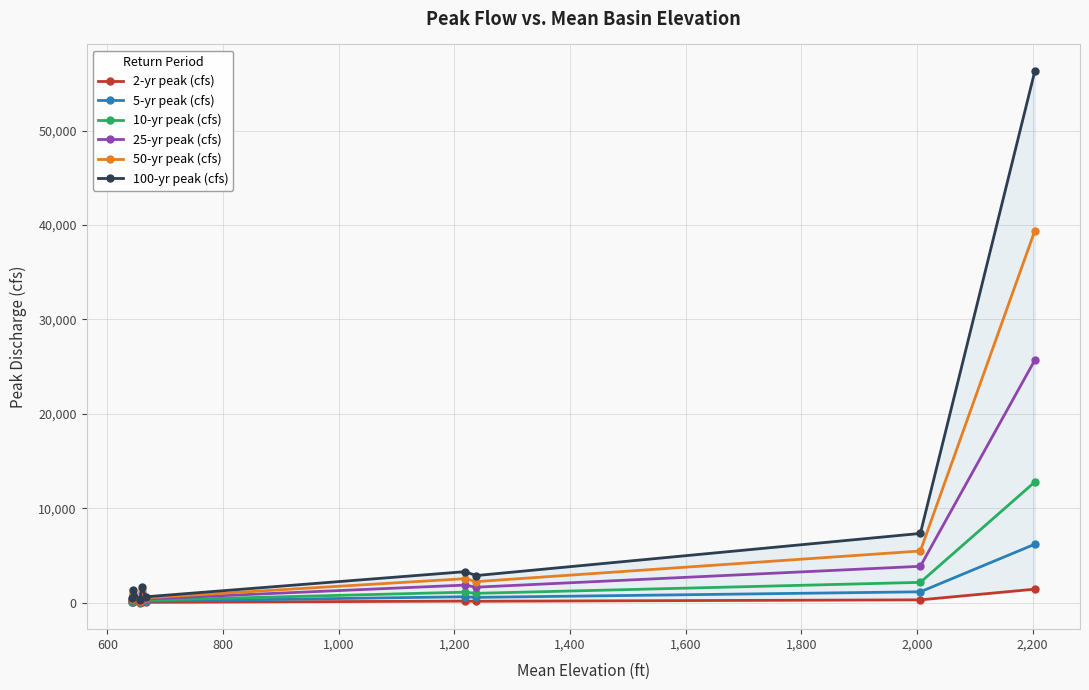

How many lines are shown in the chart?

6